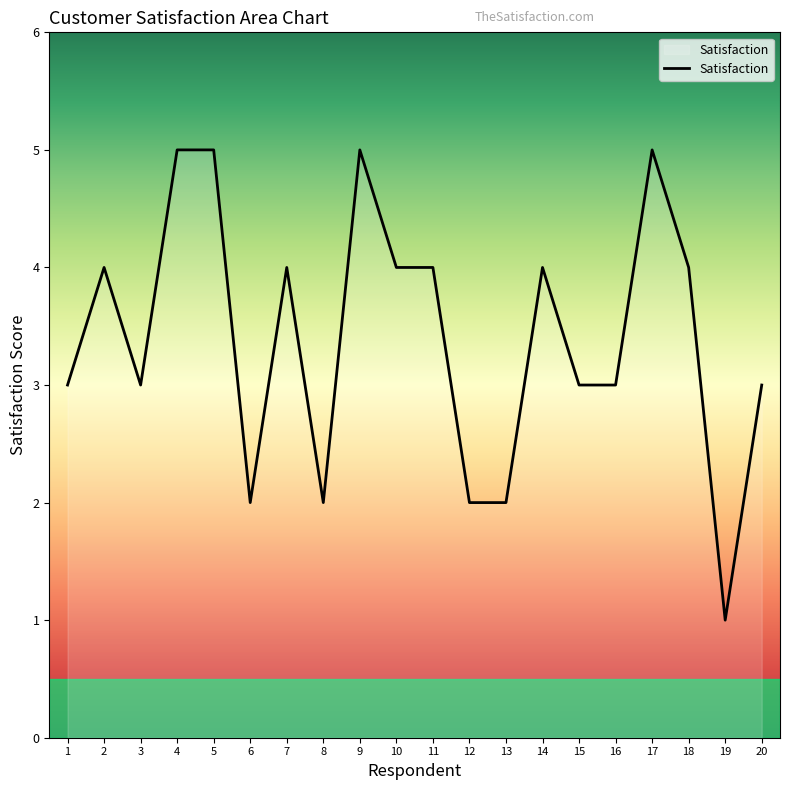

Read the value at 18.

4